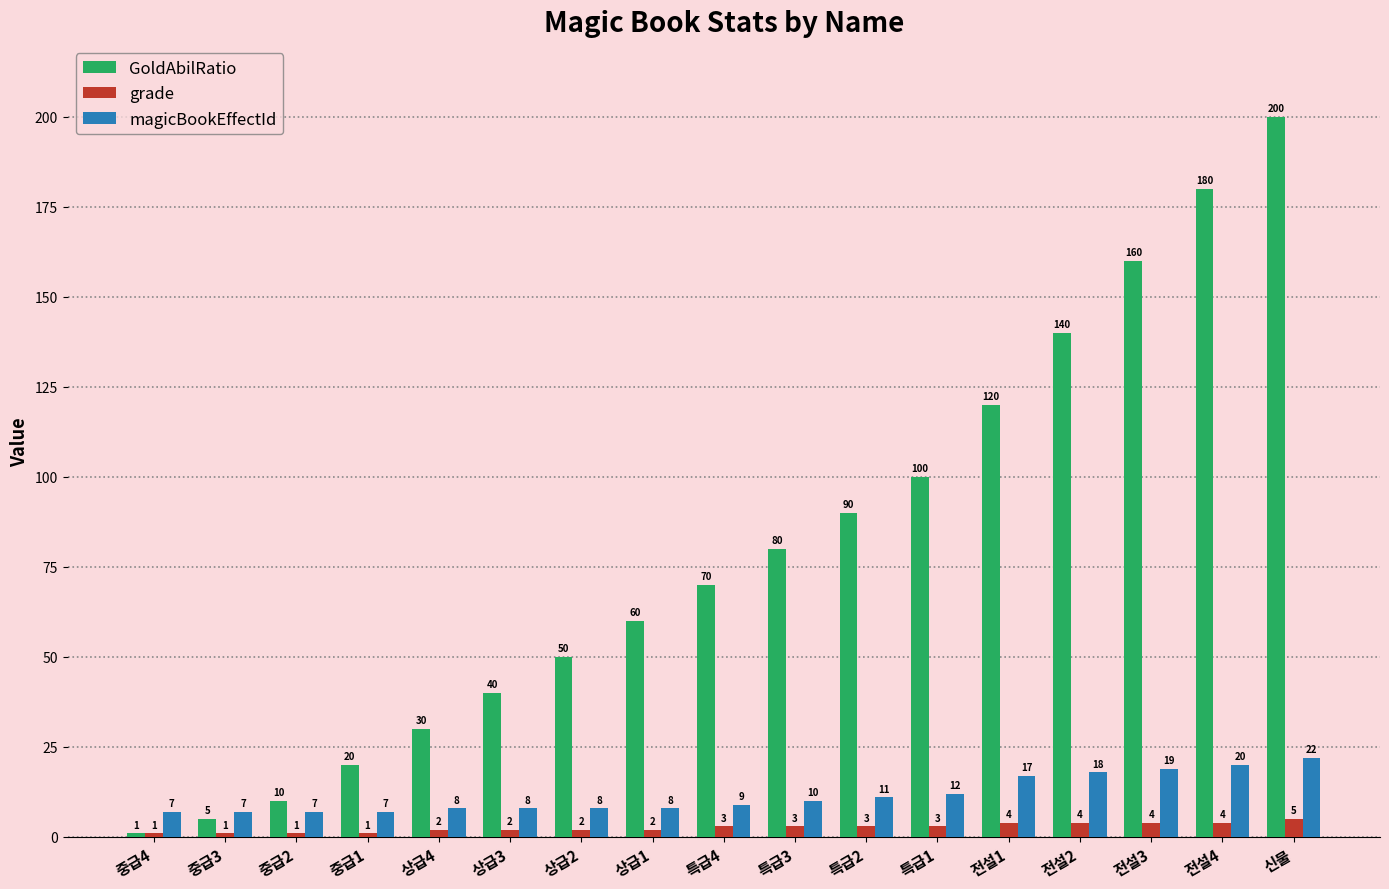

Reading left to right, extract all data points from this chart.

GoldAbilRatio: 1	5	10	20	30	40	50	60	70	80	90	100	120	140	160	180	200
grade: 1	1	1	1	2	2	2	2	3	3	3	3	4	4	4	4	5
magicBookEffectId: 7	7	7	7	8	8	8	8	9	10	11	12	17	18	19	20	22